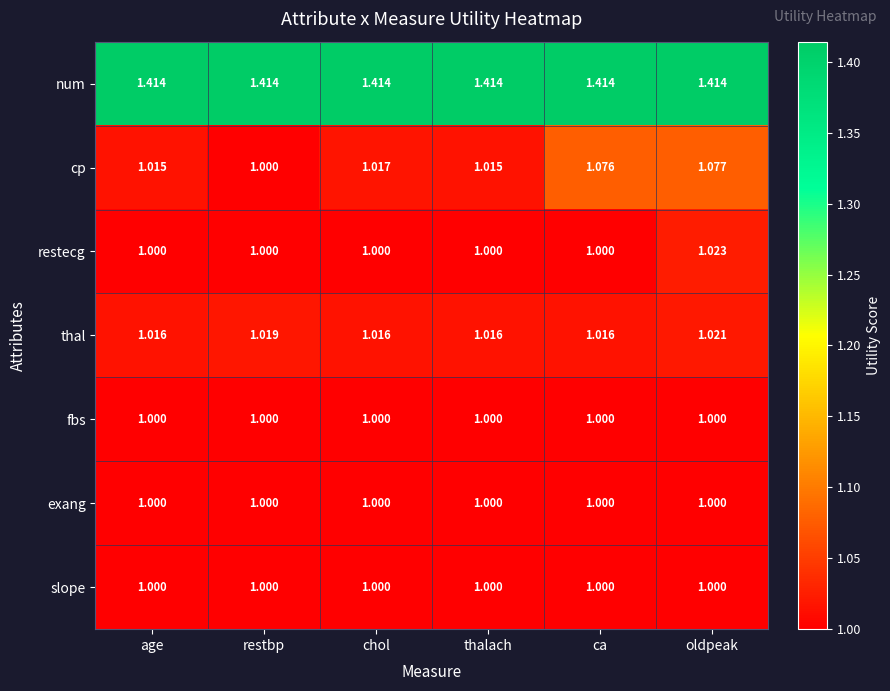

Which category has the lowest value in the cp series?

restbp